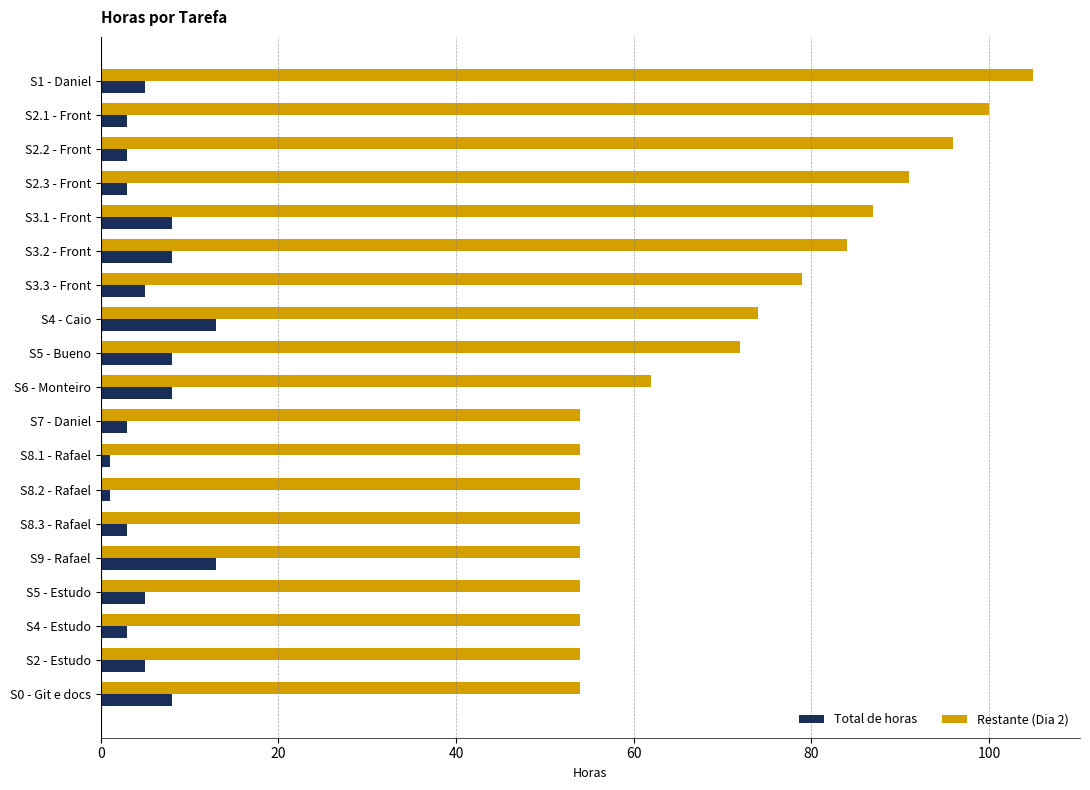

Which series has the largest total across all categories?

Restante (Dia 2)